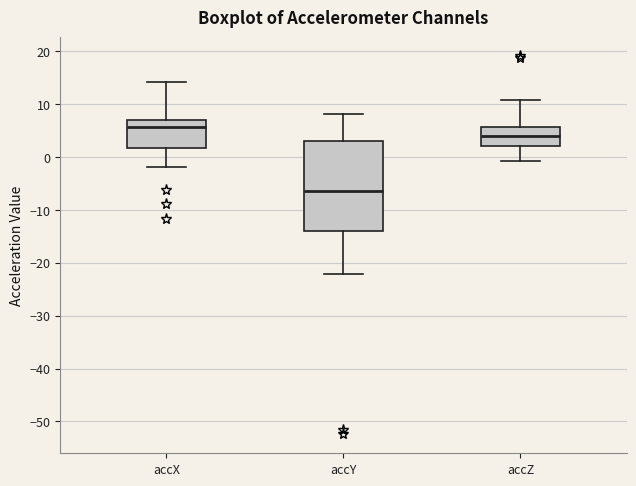

Reading left to right, transcribe this box plot: for each box, give where its median line is, the range the box spans, and where its two whiskers end, as read against the y-axis. The values are not printed on the chart, so give them approximately, as read against the axis.

accX: median 6, box 2 to 7, whiskers -2 to 14
accY: median -6, box -14 to 3, whiskers -22 to 8
accZ: median 4, box 2 to 6, whiskers -1 to 11